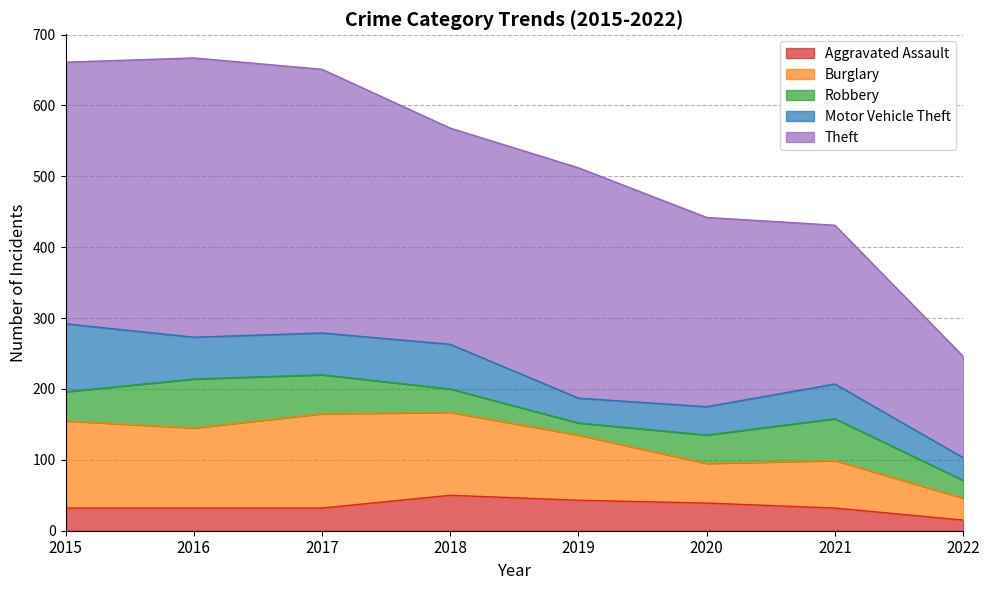

The Motor Vehicle Theft series shows 82 at 2021. True or false?

False